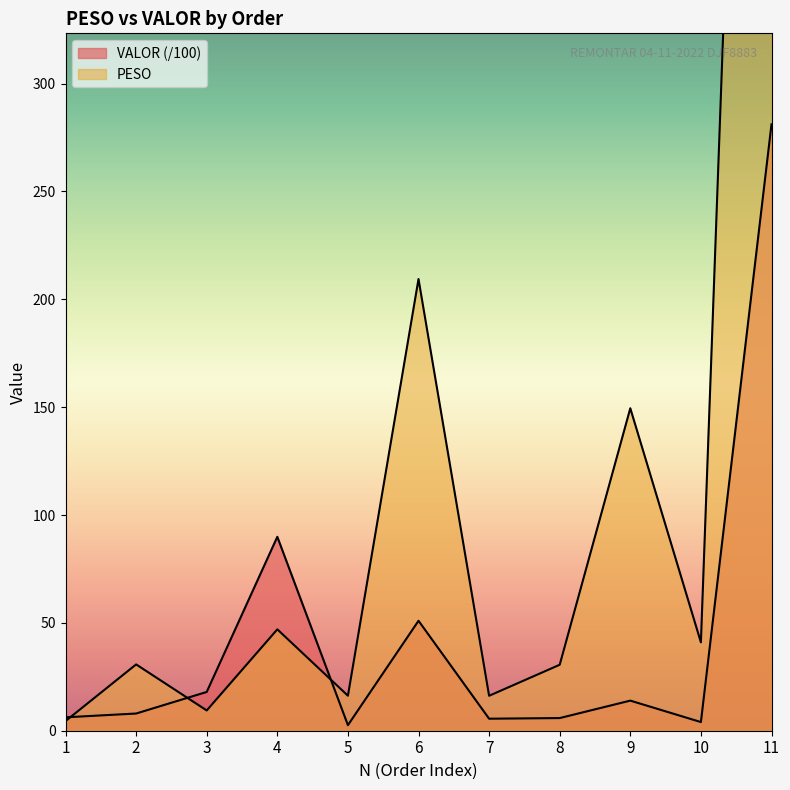

What is the value of the VALOR point at the 1st from the left?

6.2